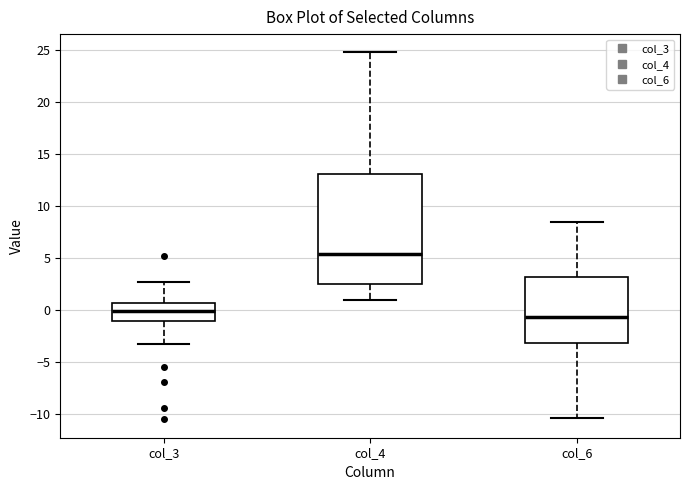

Reading left to right, transcribe this box plot: for each box, give where its median line is, the range the box spans, and where its two whiskers end, as read against the y-axis. The values are not printed on the chart, so give them approximately, as read against the axis.

col_3: median 0.0, box -1.0 to 0.5, whiskers -3.0 to 2.5
col_4: median 5.5, box 2.5 to 13.0, whiskers 1.0 to 25.0
col_6: median -0.5, box -3.0 to 3.0, whiskers -10.5 to 8.5